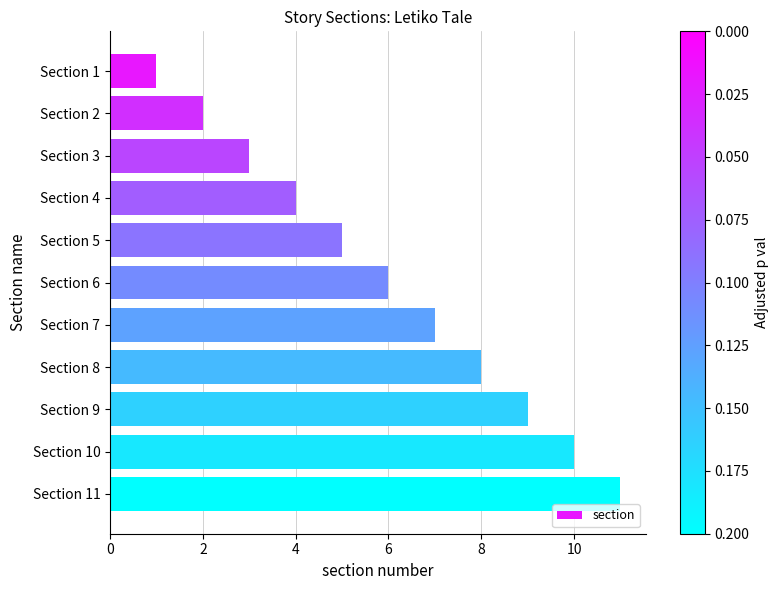

How many distinct data groups are displayed?

1